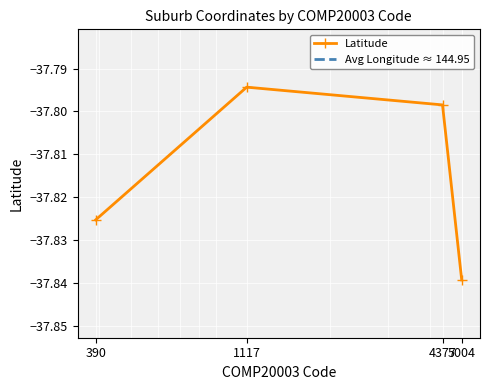

Which has a higher value, 1117 or 390?

1117